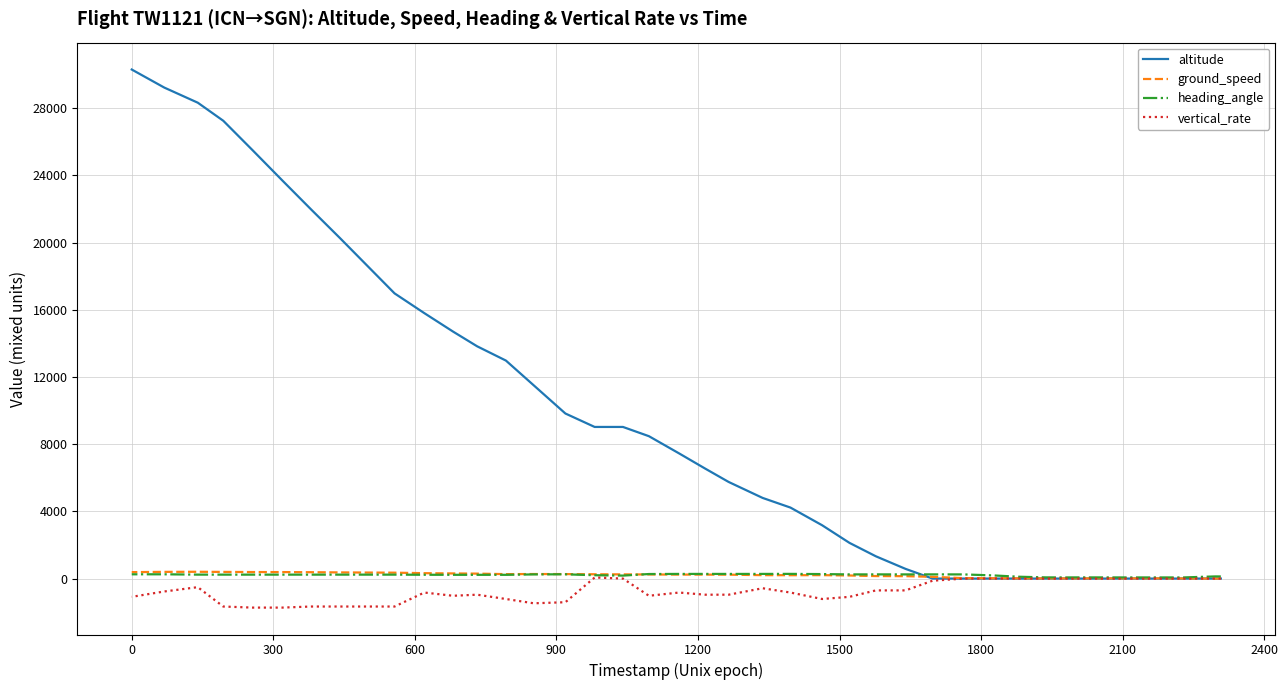

Which series has the largest total across all categories?

altitude